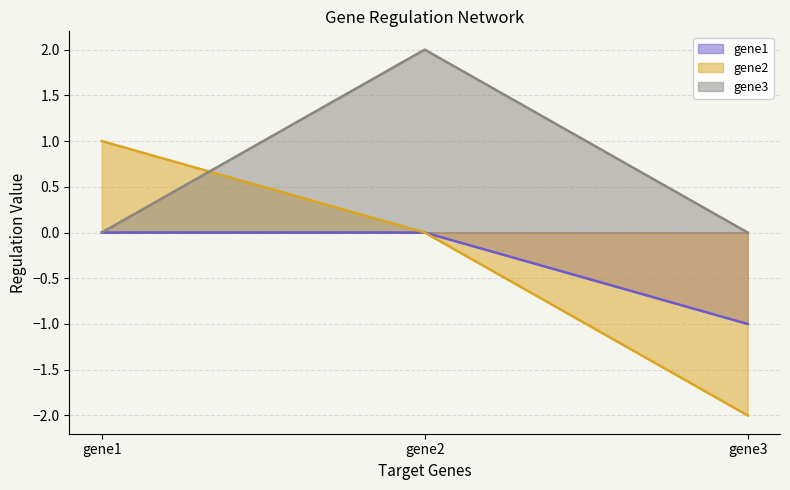

List the labels in order of gene1 value, smallest first.

gene3, gene1, gene2